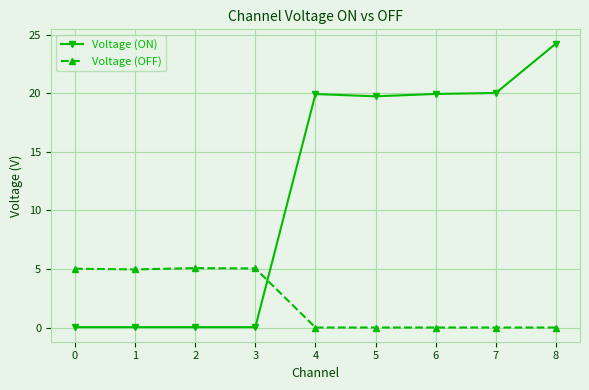

The Voltage (ON) series shows 0.0 at 1. True or false?

True